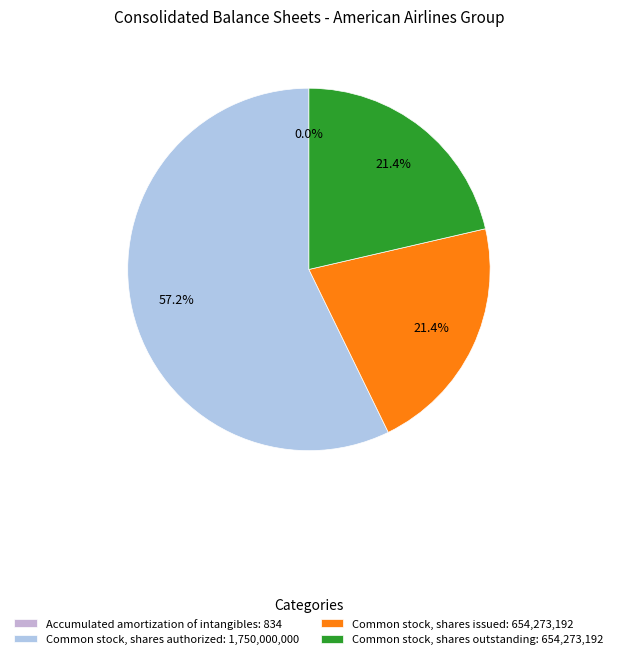

To the nearest percent, what is the average slice percentage?

25%